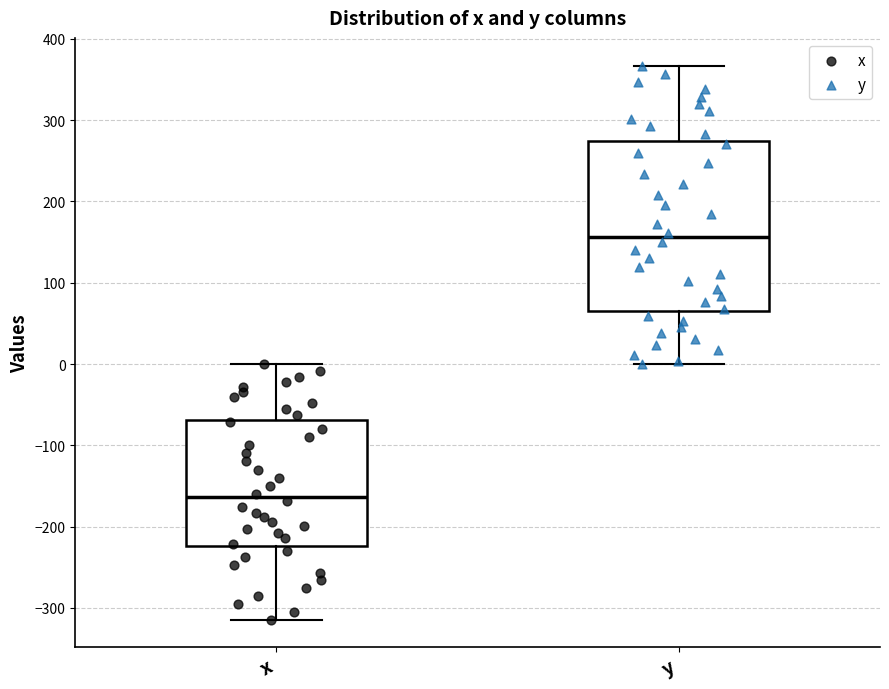

Where is the lower edge of the box for x on the y-axis? The values are not printed on the chart, so give them approximately, as read against the axis.

-220